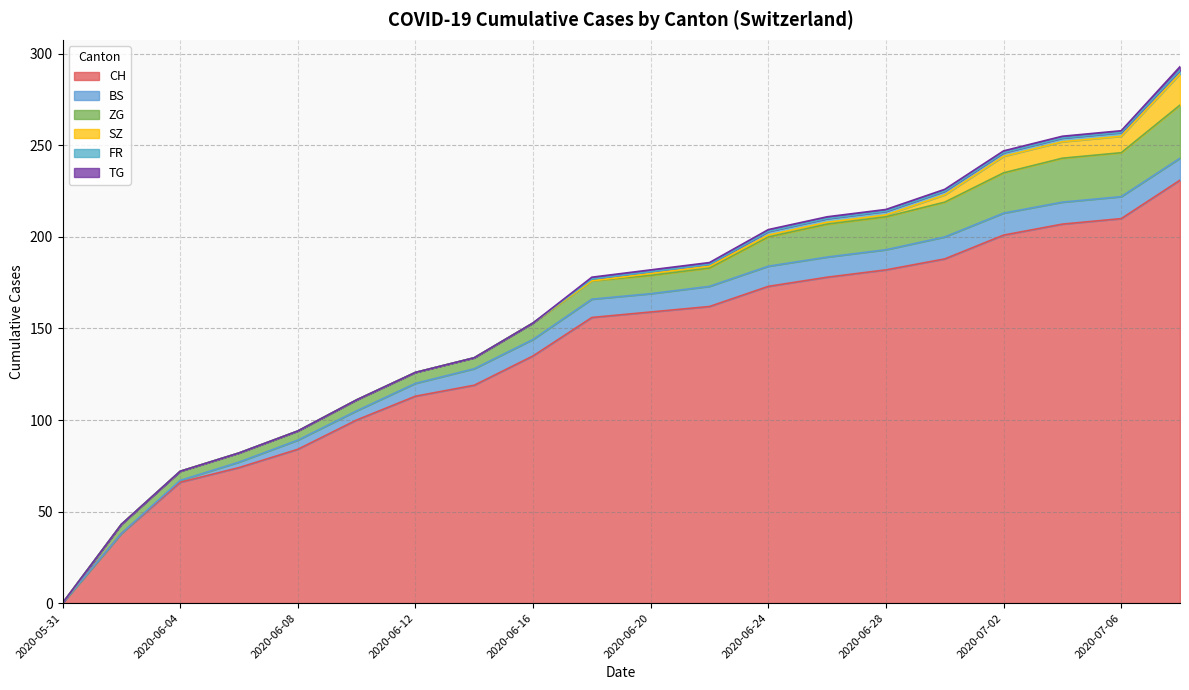

The ZG series shows 15 at 2020-06-18. True or false?

False